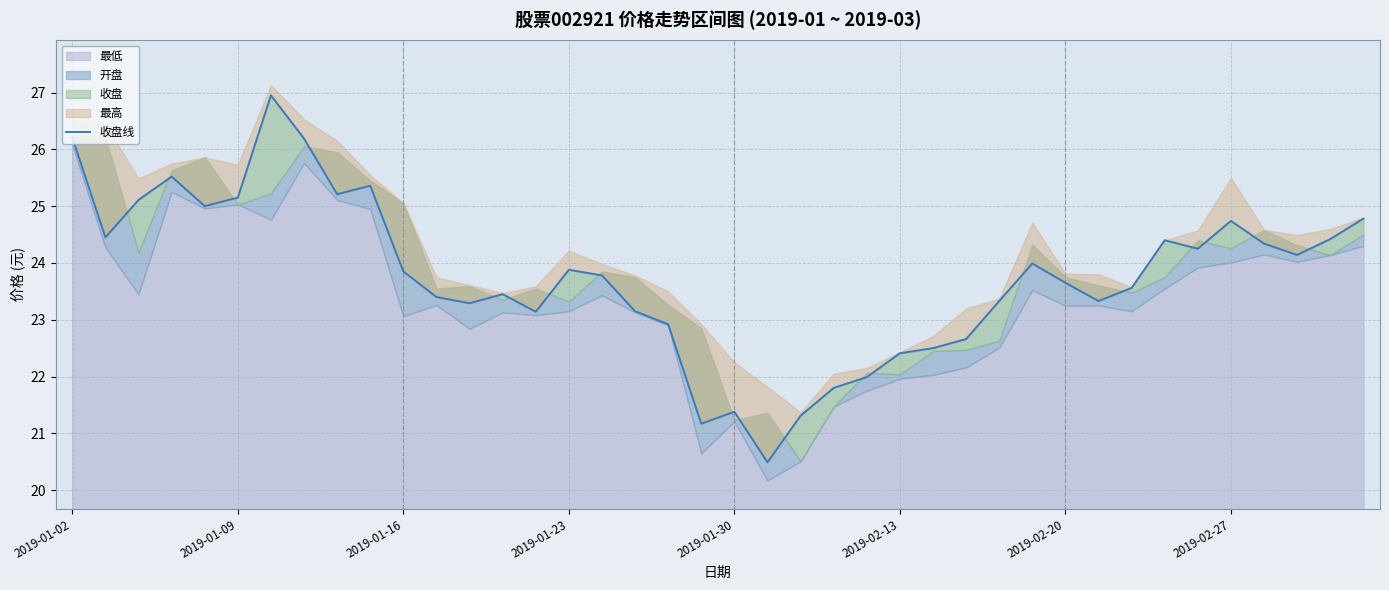

What value does the data have at 36?

24.3